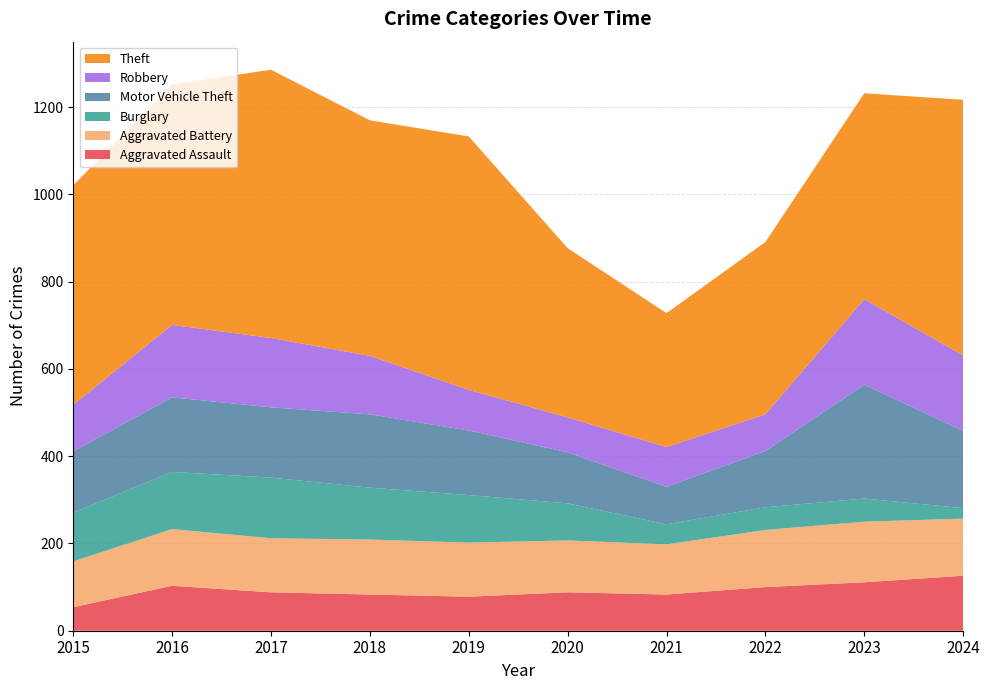

Reading left to right, list all the values displayed in this chart.

Aggravated Assault: 54	103	88	83	78	88	83	100	111	126
Aggravated Battery: 105	130	124	126	124	119	115	131	139	131
Burglary: 112	131	139	119	109	85	46	52	53	24
Motor Vehicle Theft: 140	171	161	168	148	117	86	129	261	177
Robbery: 107	166	159	134	93	80	91	84	196	173
Theft: 503	551	615	540	581	388	307	395	472	586